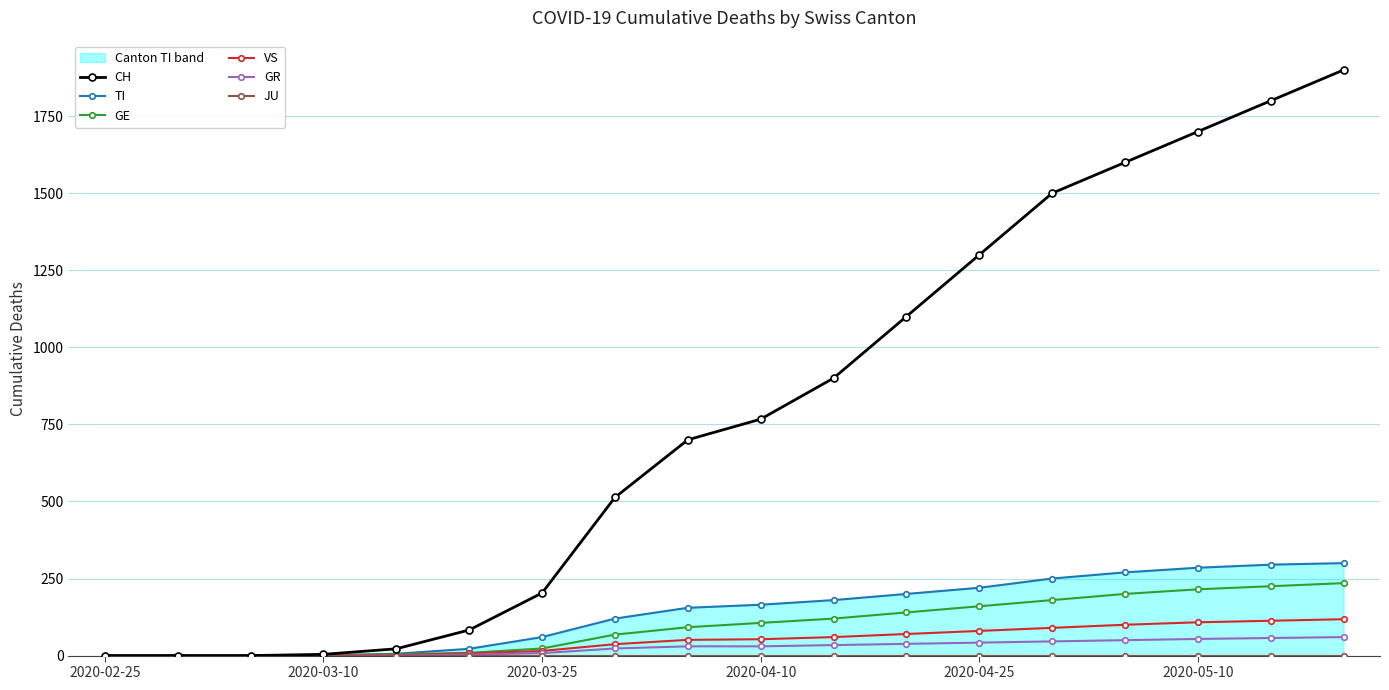

What are all the series names shown in the legend?

CH, TI, GE, VS, GR, JU